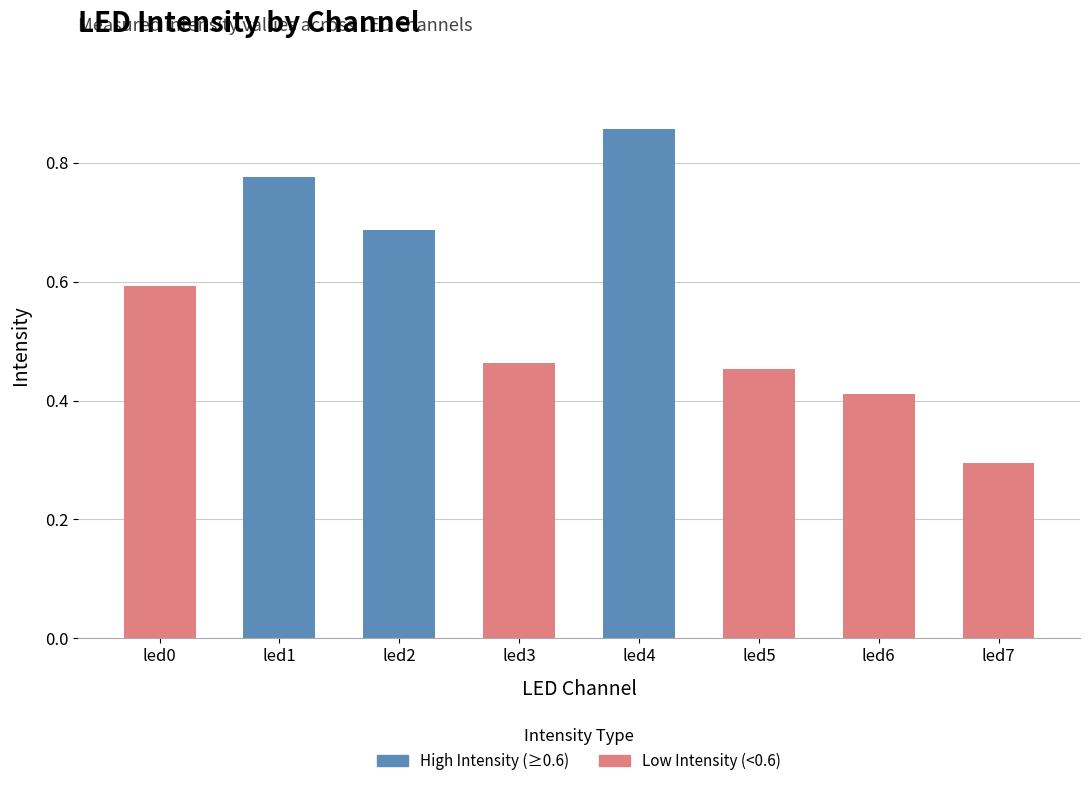

Where is the data nearest to the value 0?

led7